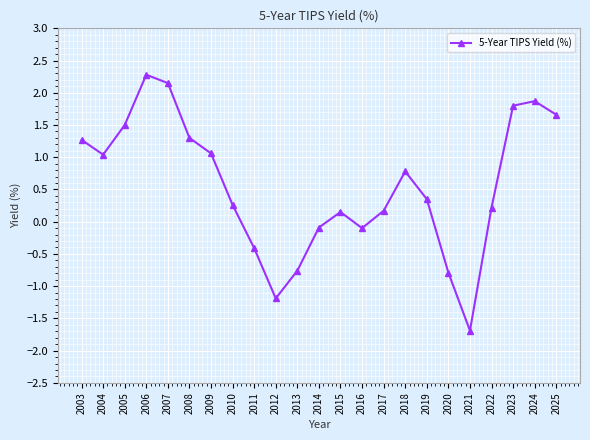

What is the approximate value at 2023?

1.8